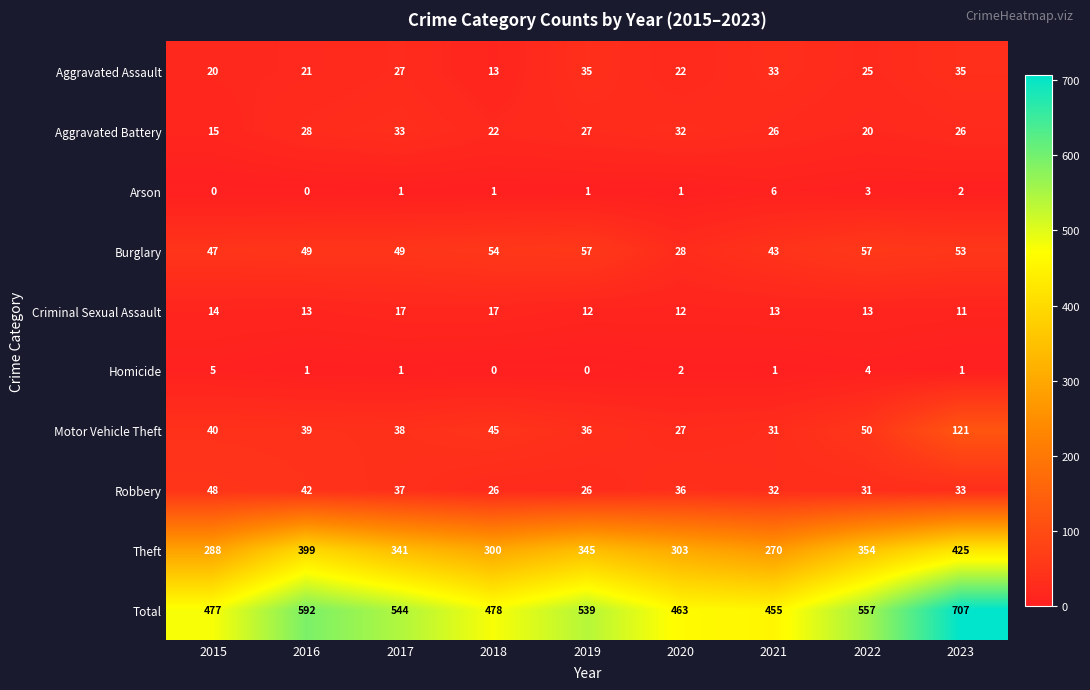

What is the approximate value of Aggravated Assault at 2016?

21